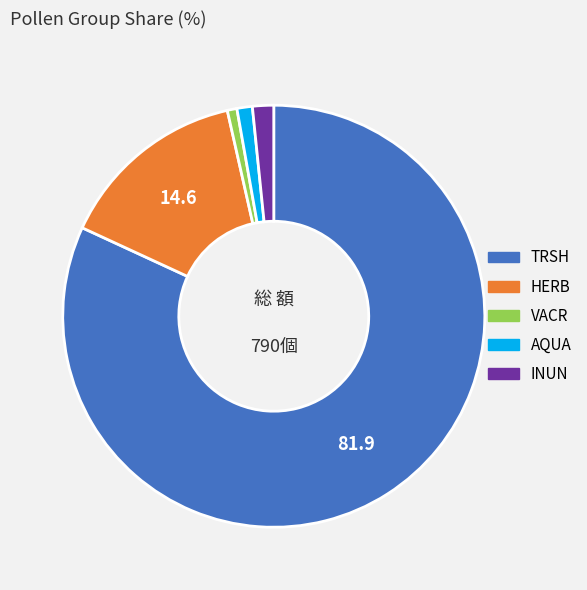

Which slice is the largest?

TRSH